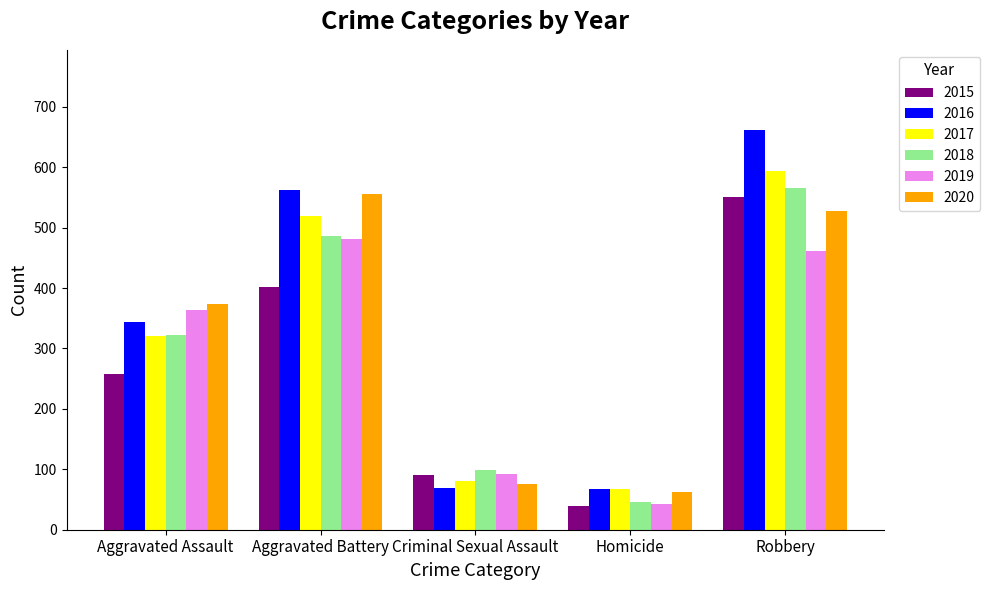

What is the highest value of the 2017 series?

594